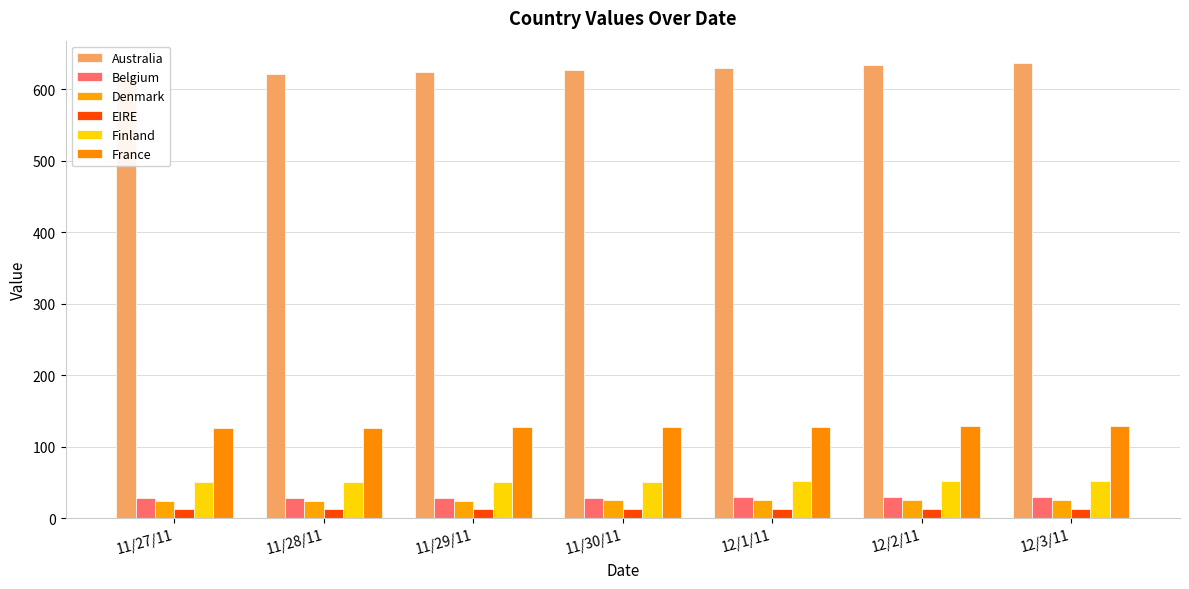

Which has a higher value, 12/3/11 or 11/29/11?

12/3/11